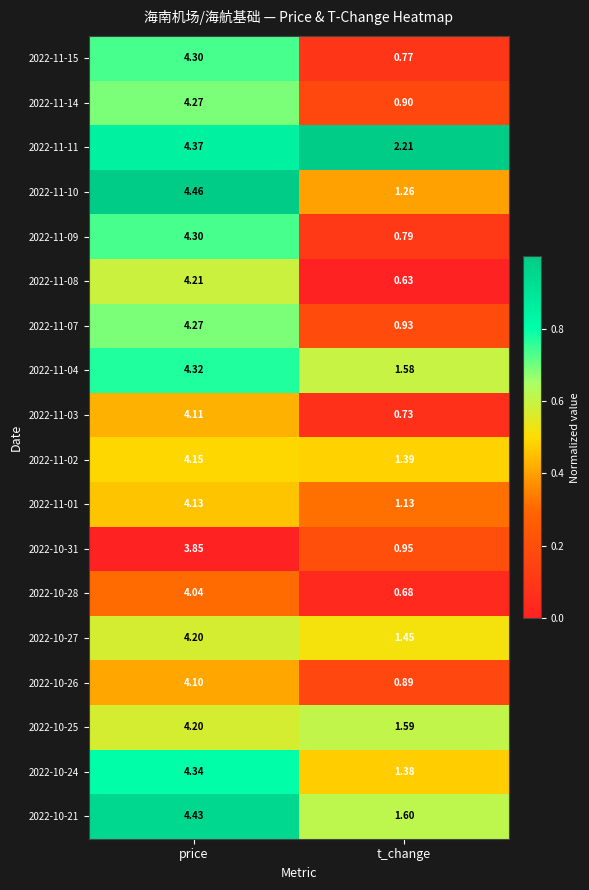

Is the value of 2022-11-01 at t_change greater than the value of 2022-11-10 at t_change?

No